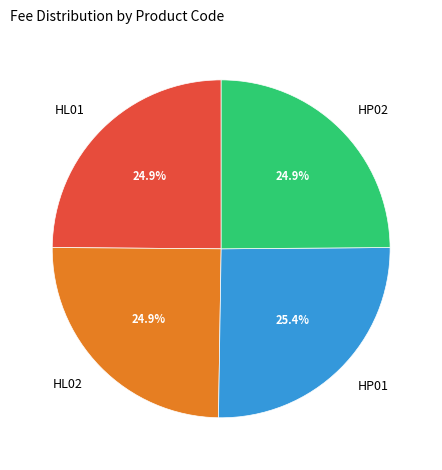

What is the largest slice in the pie chart?

HP01